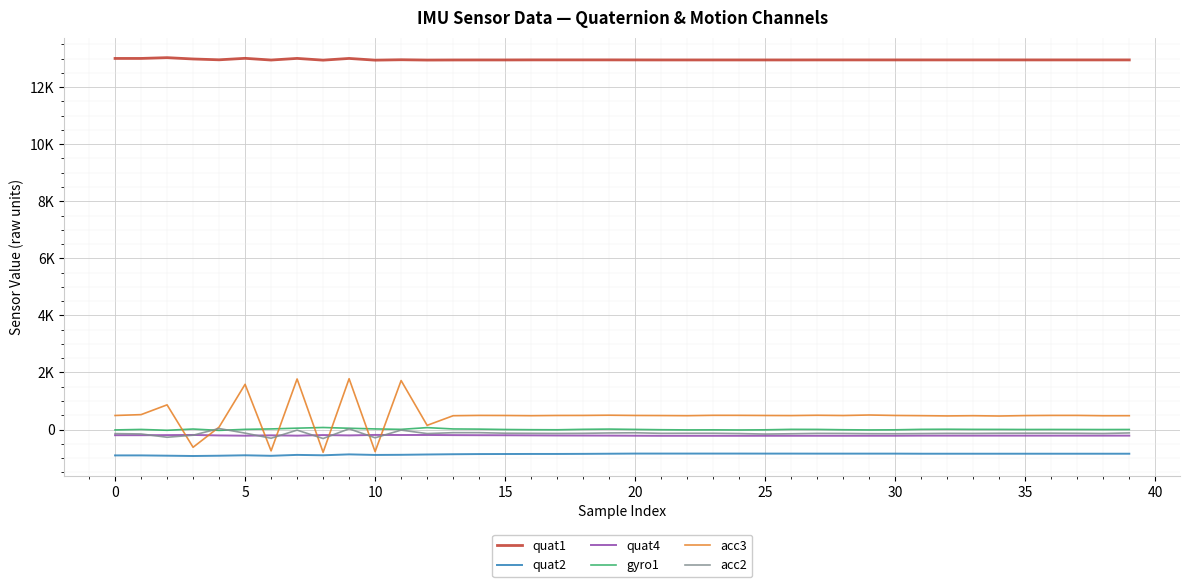

List the series in order of their peak value, lowest first.

quat2, quat4, acc2, gyro1, acc3, quat1